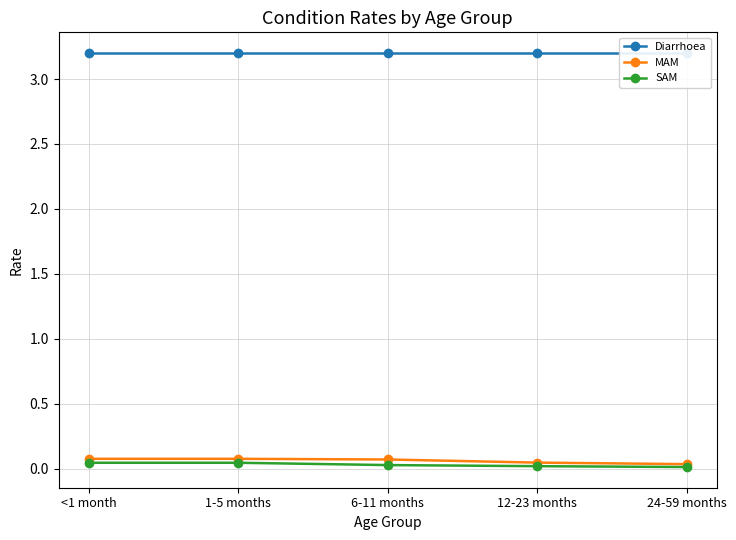

True or false: SAM and MAM cross at least once.

False